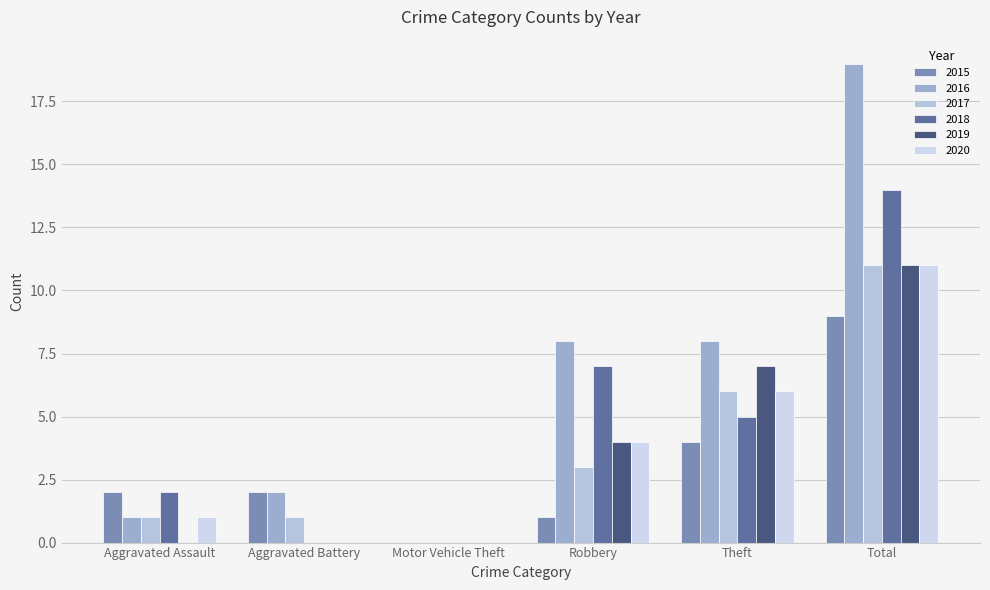

At which label does 2016 first exceed 8?

Total